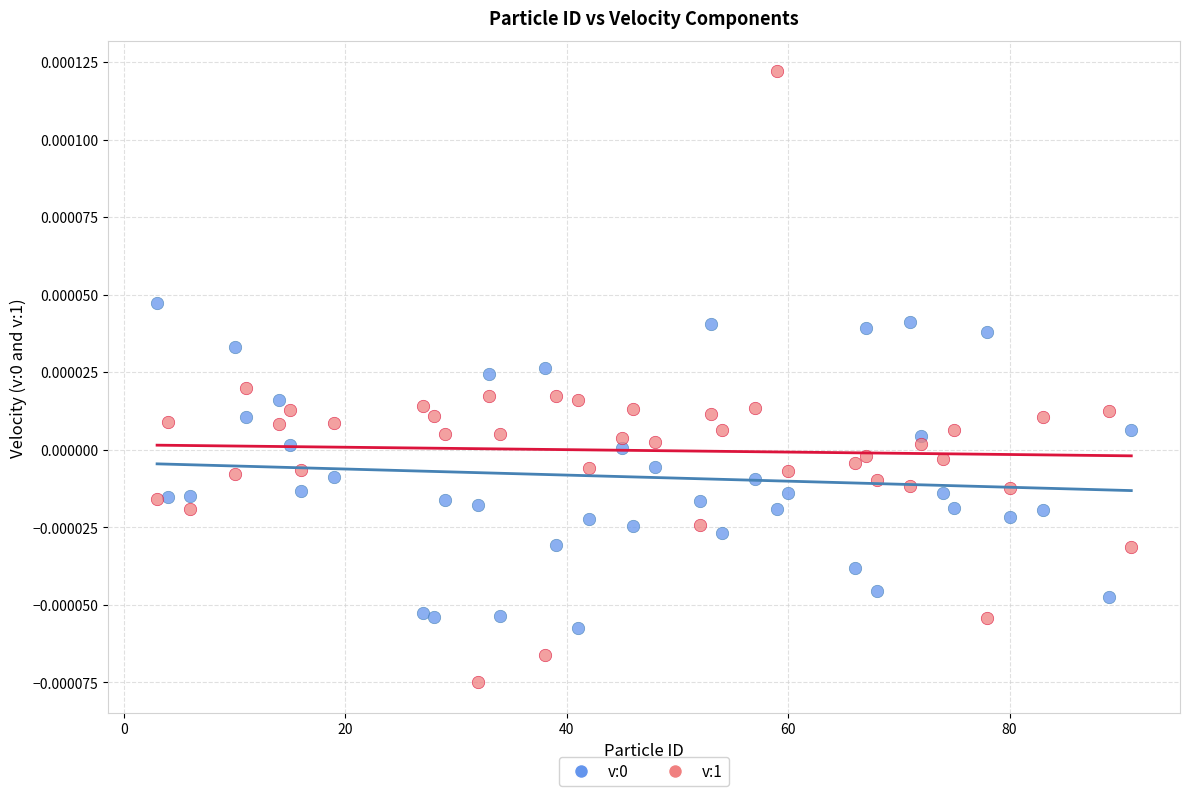

Which series contains the highest Y value?

v:1